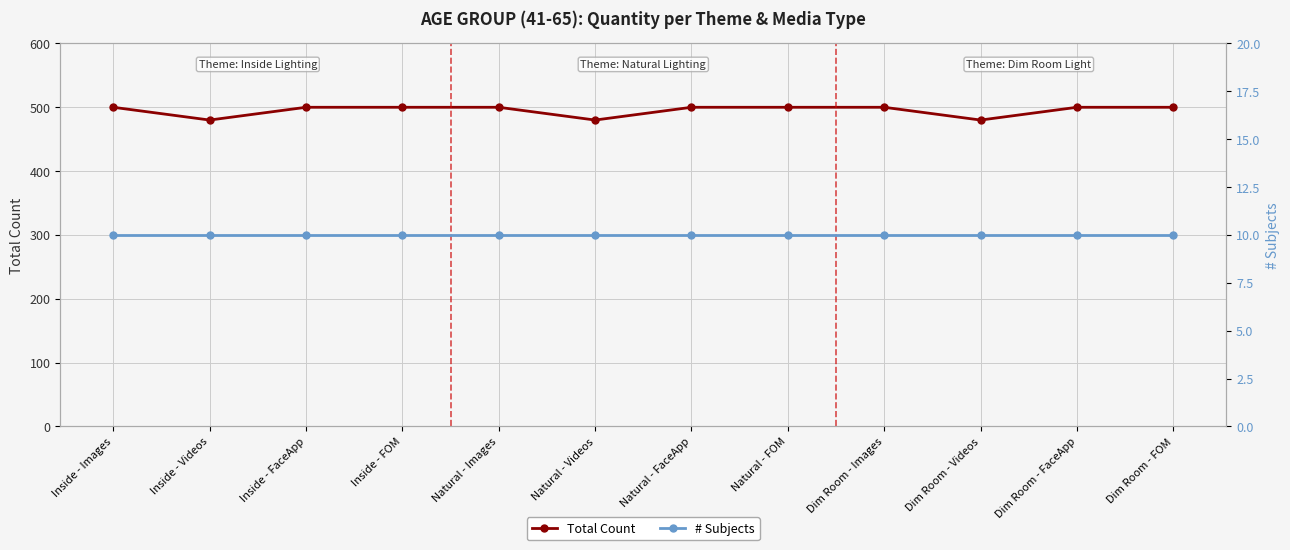

List the series in order of their peak value, highest first.

Total Count, # Subjects